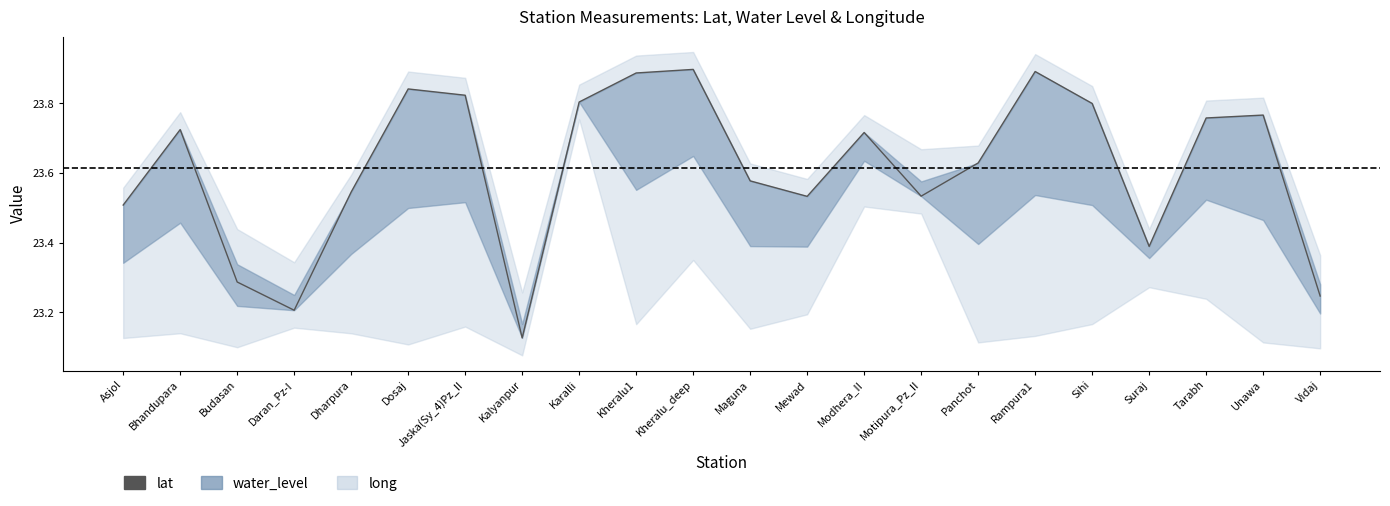

How many lines are shown in the chart?

1